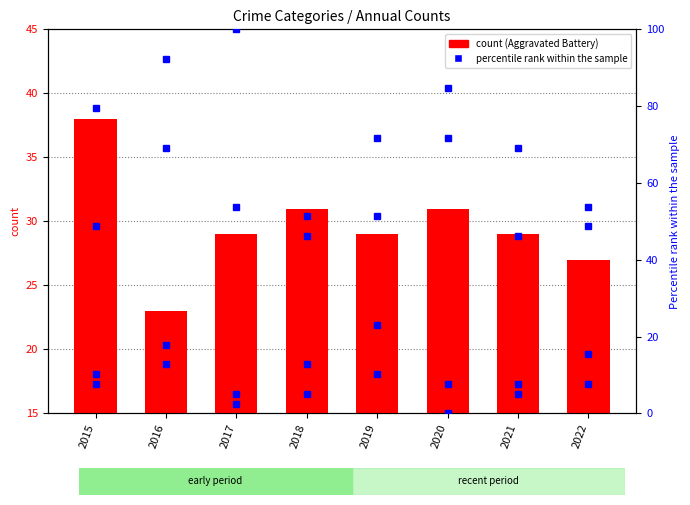

Reading left to right, transcribe all the data shown in this chart.

Aggravated Battery: 2015=38.0	2016=23.0	2017=29.0	2018=31.0	2019=29.0	2020=31.0	2021=29.0	2022=27.0
Aggravated Assault: 2015=48.7	2016=69.2	2017=53.8	2018=51.3	2019=51.3	2020=71.8	2021=69.2	2022=48.7
Criminal Sexual Assault: 2015=10.3	2016=17.9	2017=5.1	2018=12.8	2019=23.1	2020=0.0	2021=5.1	2022=7.7
Homicide: 2015=7.7	2016=12.8	2017=2.6	2018=5.1	2019=10.3	2020=7.7	2021=7.7	2022=15.4
Robbery: 2015=79.5	2016=92.3	2017=100.0	2018=46.2	2019=71.8	2020=84.6	2021=46.2	2022=53.8